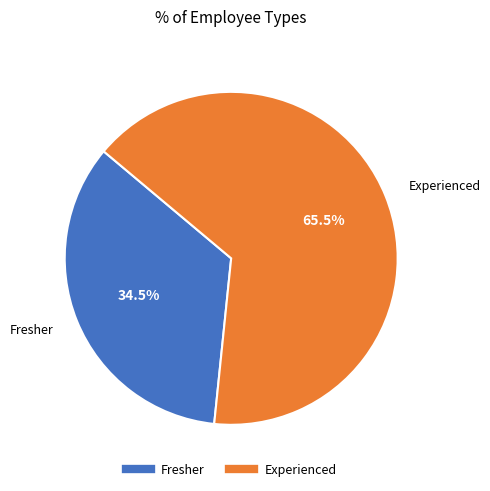

How many slices are in this pie chart?

2